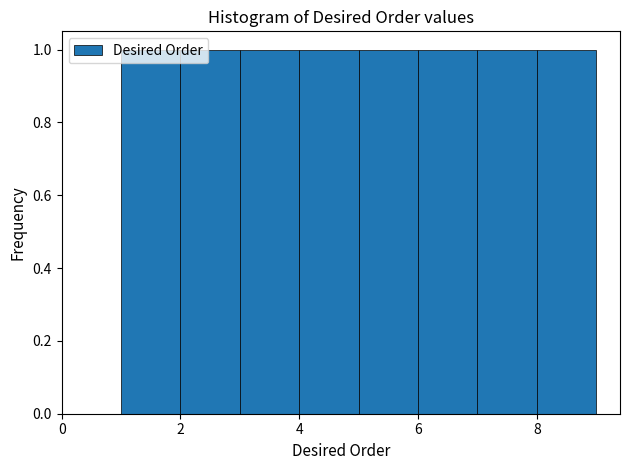

Reading left to right, transcribe this chart: for each bar, give the range it covers on the x-axis and its height. The values are not printed on the chart, so give them approximately, as read against the axis.

1 to 2: 1
2 to 3: 1
3 to 4: 1
4 to 5: 1
5 to 6: 1
6 to 7: 1
7 to 8: 1
8 to 9: 1